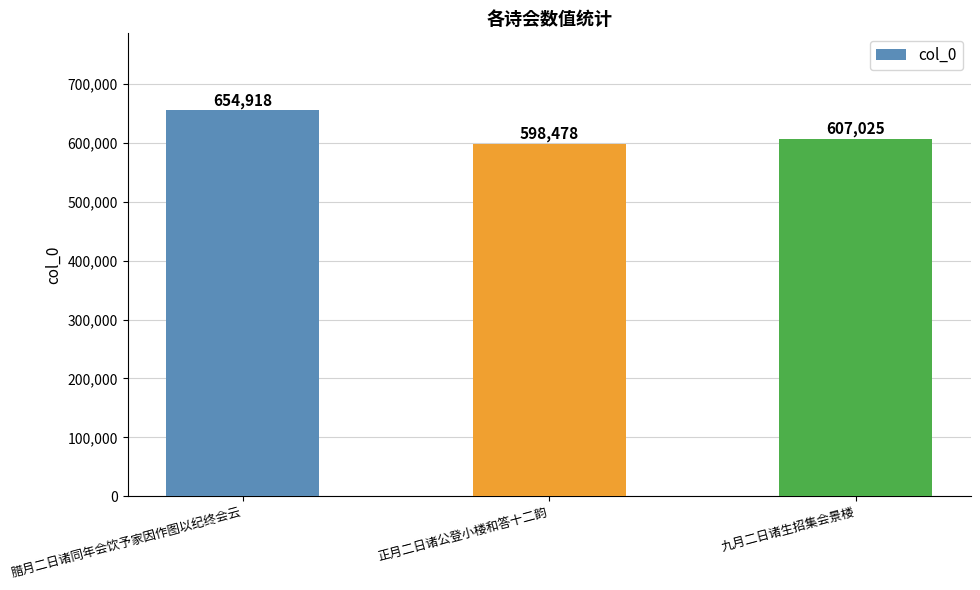

Rank the categories by value from highest to lowest.

腊月二日诸同年会饮予家因作图以纪终会云, 九月二日诸生招集会景楼, 正月二日诸公登小楼和答十二韵